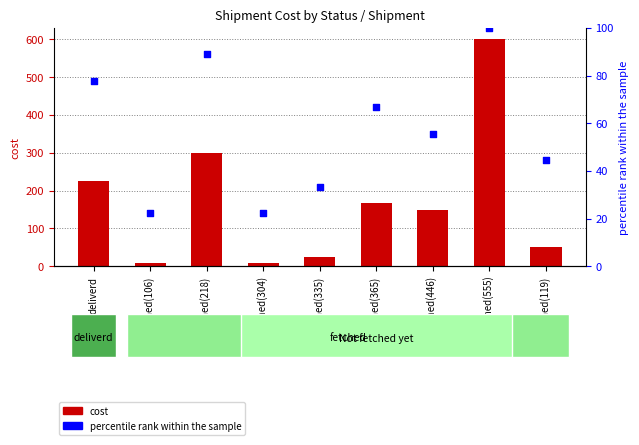

What is the total value across all series at Not fetched(446)?

205.6